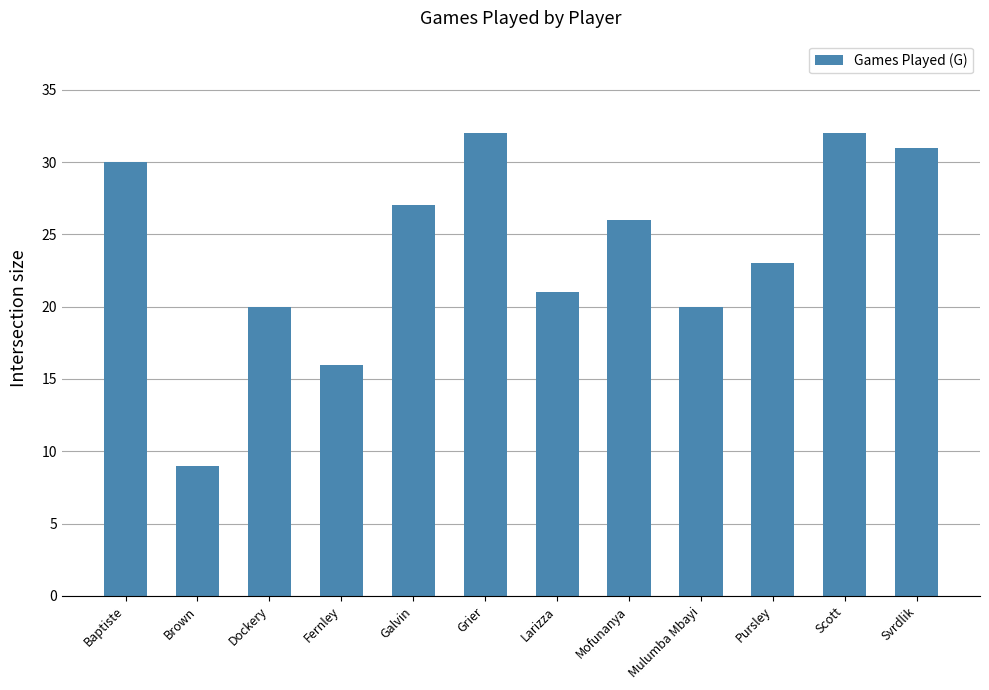

At which label does the data first exceed 26?

Baptiste